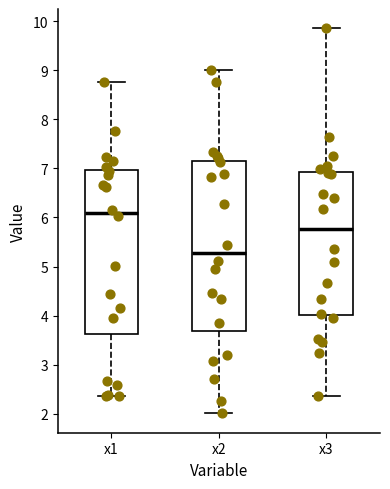

Where is the upper edge of the box for x1 on the y-axis? The values are not printed on the chart, so give them approximately, as read against the axis.

7.0